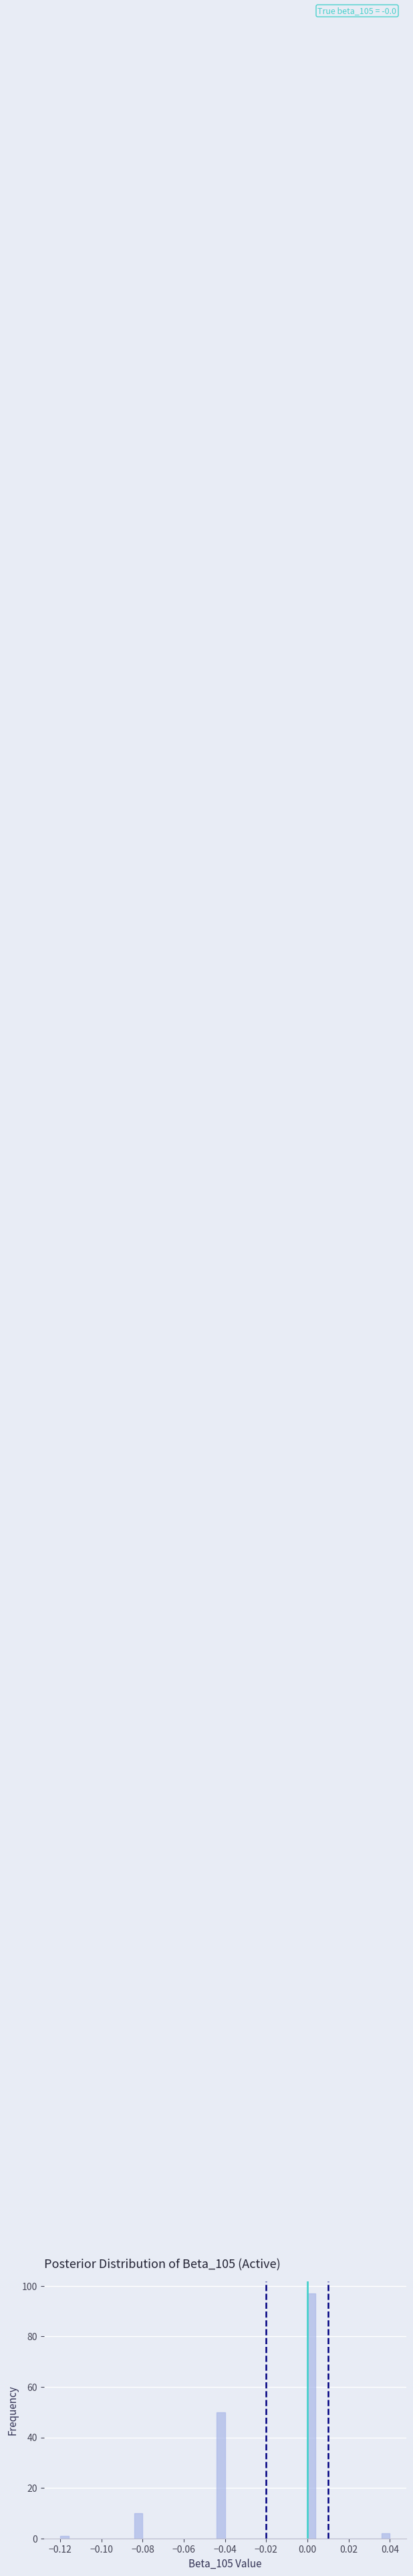

Around what value on the x-axis is the tallest bar? Give the approximate position of its centre, as read against the axis.

0.002